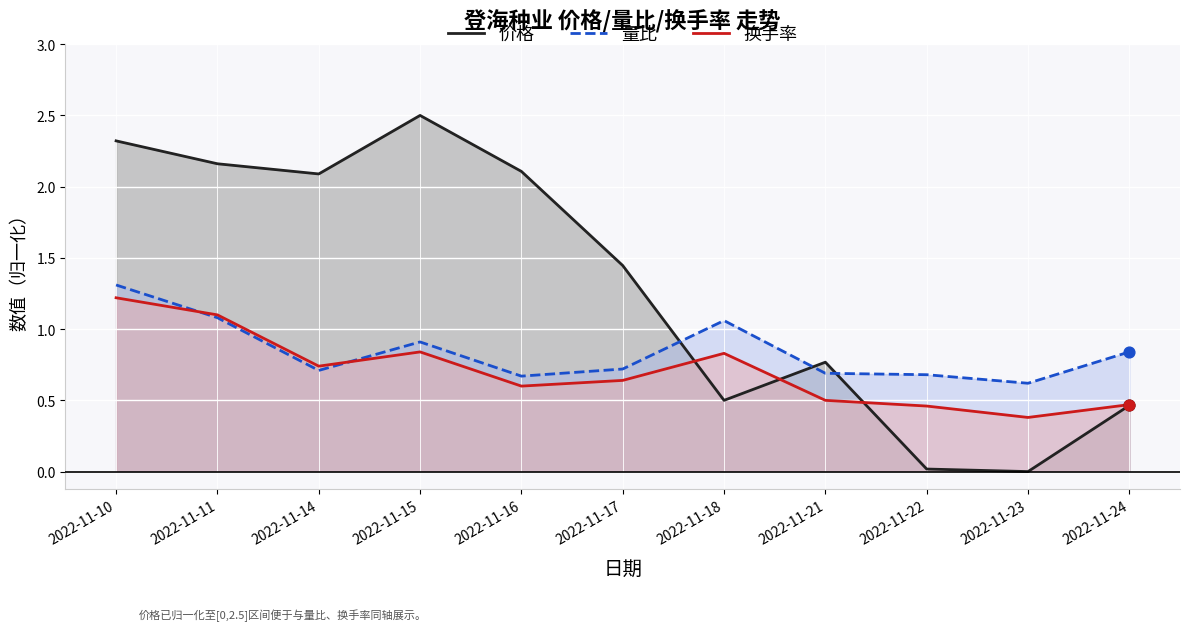

Which series has the largest total across all categories?

价格